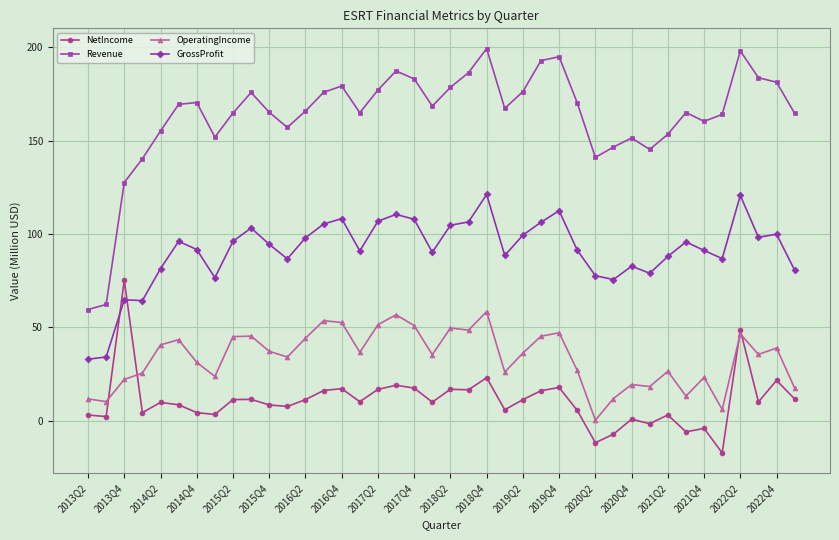

List the series in order of their overall mean, highest first.

Revenue, GrossProfit, OperatingIncome, NetIncome